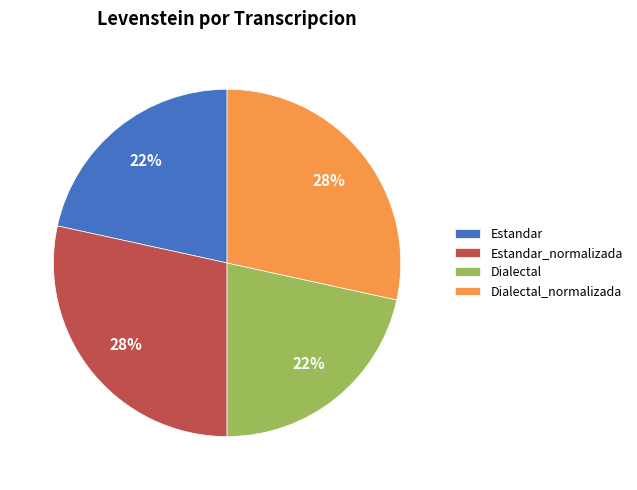

Is the sum of Dialectal and Estandar greater than half?

No